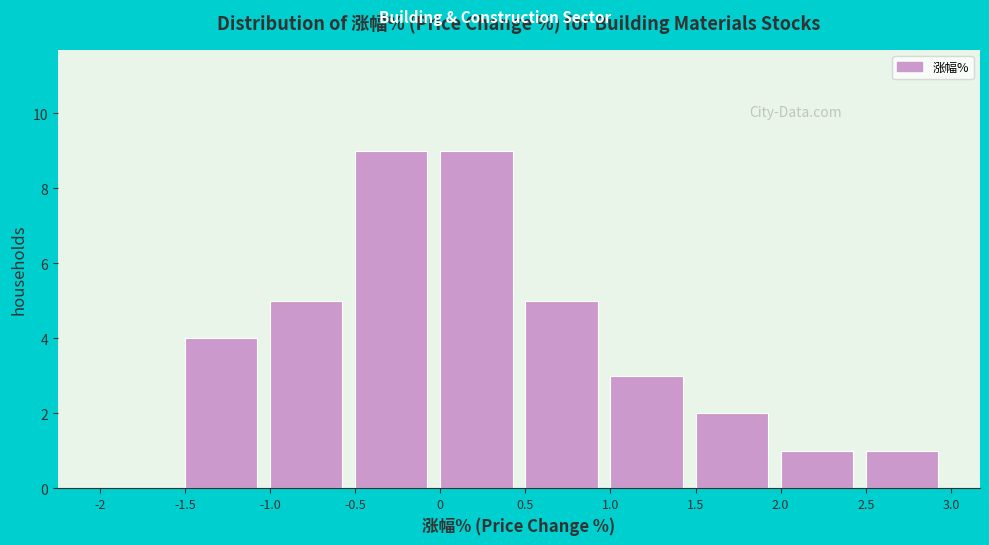

How tall is the bar that spans 0 to 0.5 on the x-axis? The values are not printed on the chart, so give them approximately, as read against the axis.

9